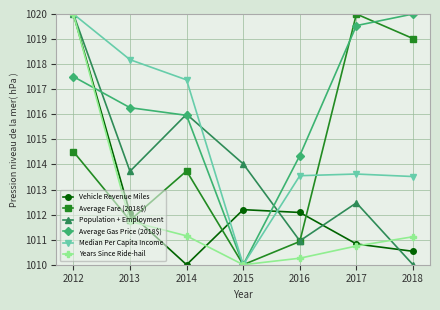

How many categories are shown in the chart?

7